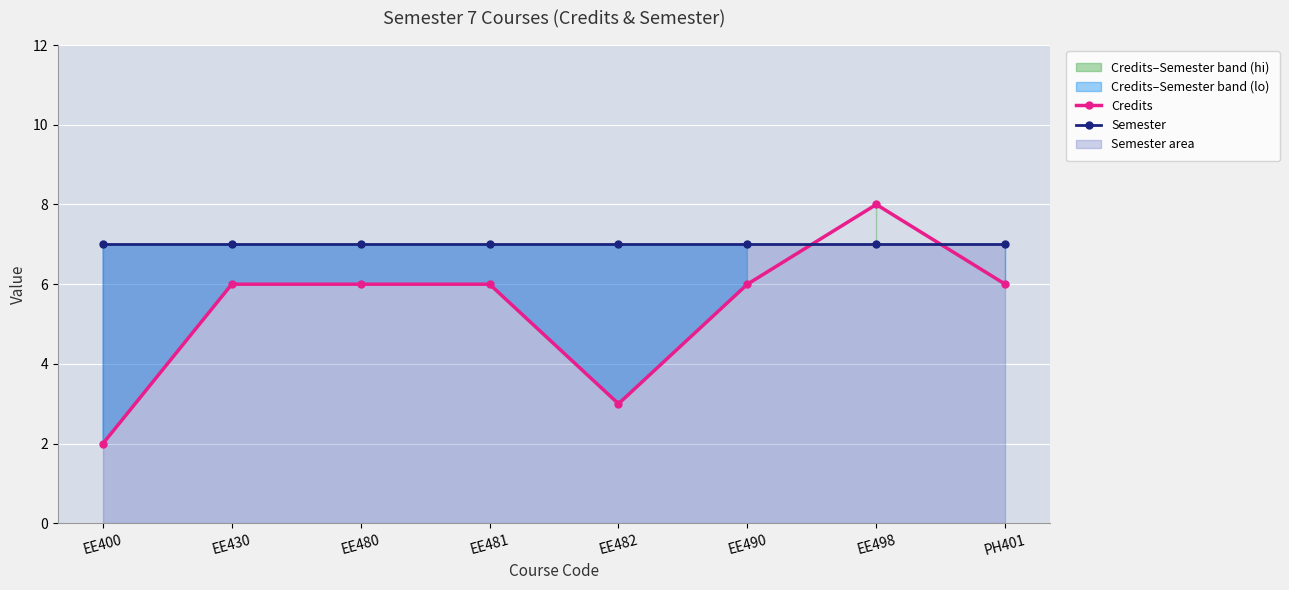

What is the difference between the highest and lowest values at PH401?

1